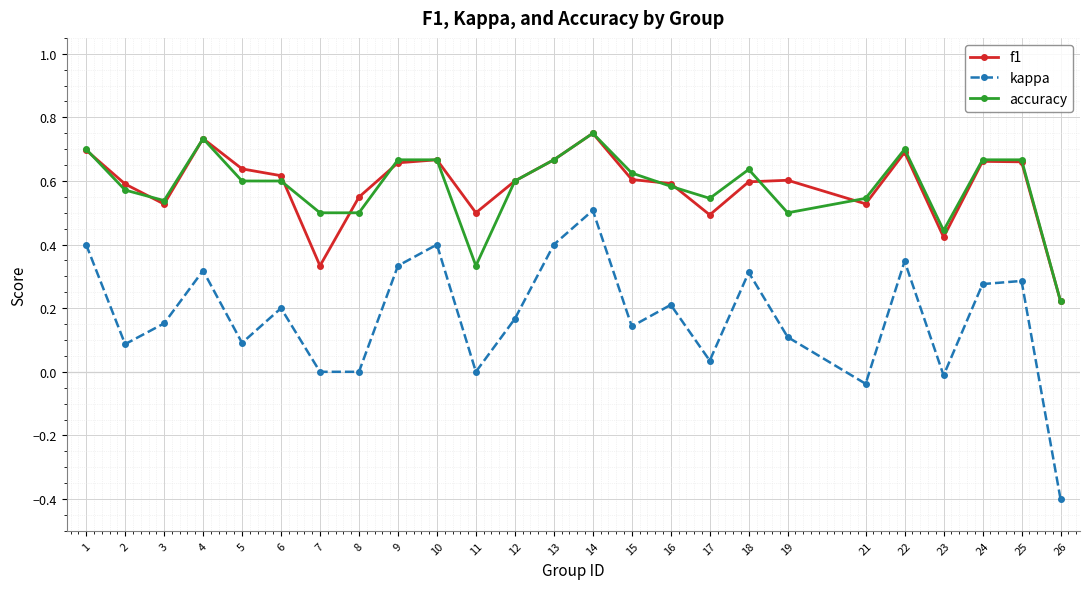

True or false: kappa has a value of 0.2 at 3.

True